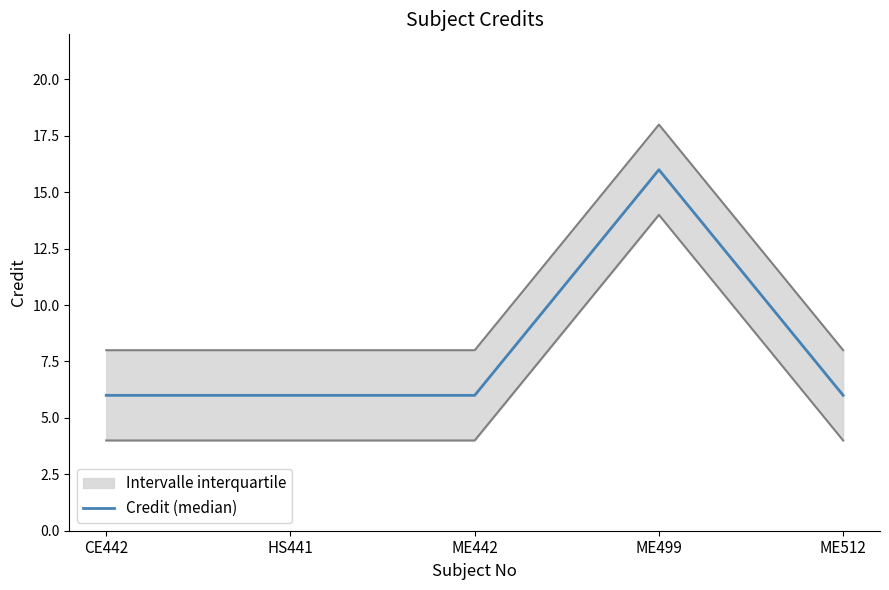

What is the value of the 5th point from the left?

6